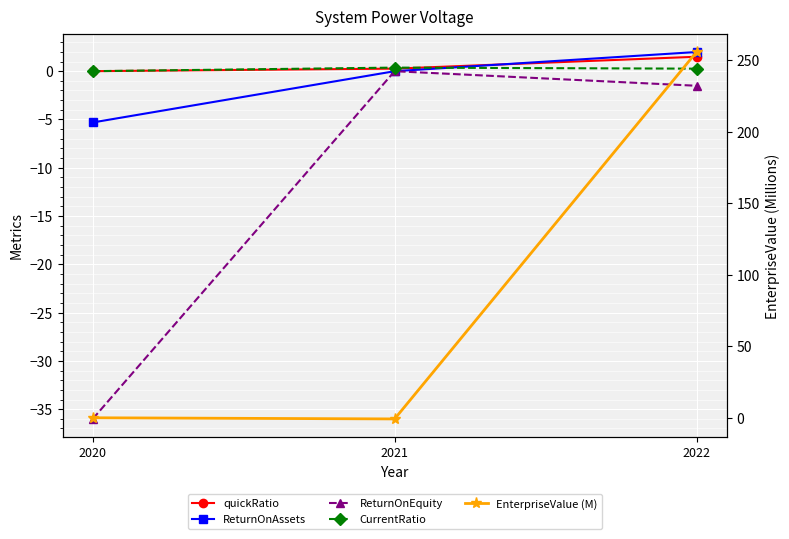

What is the greatest value displayed?

255.7